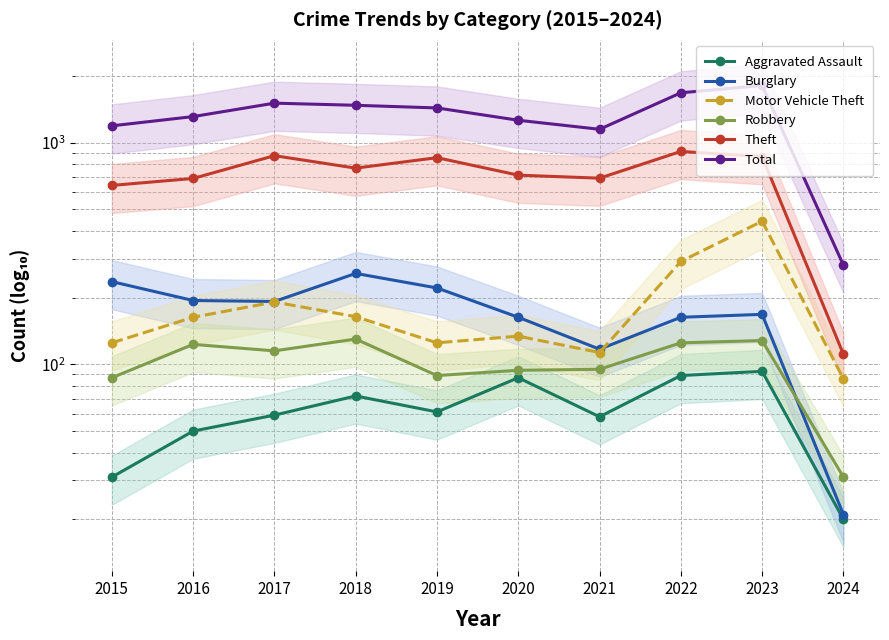

Which category has the lowest value in the Aggravated Assault series?

2024